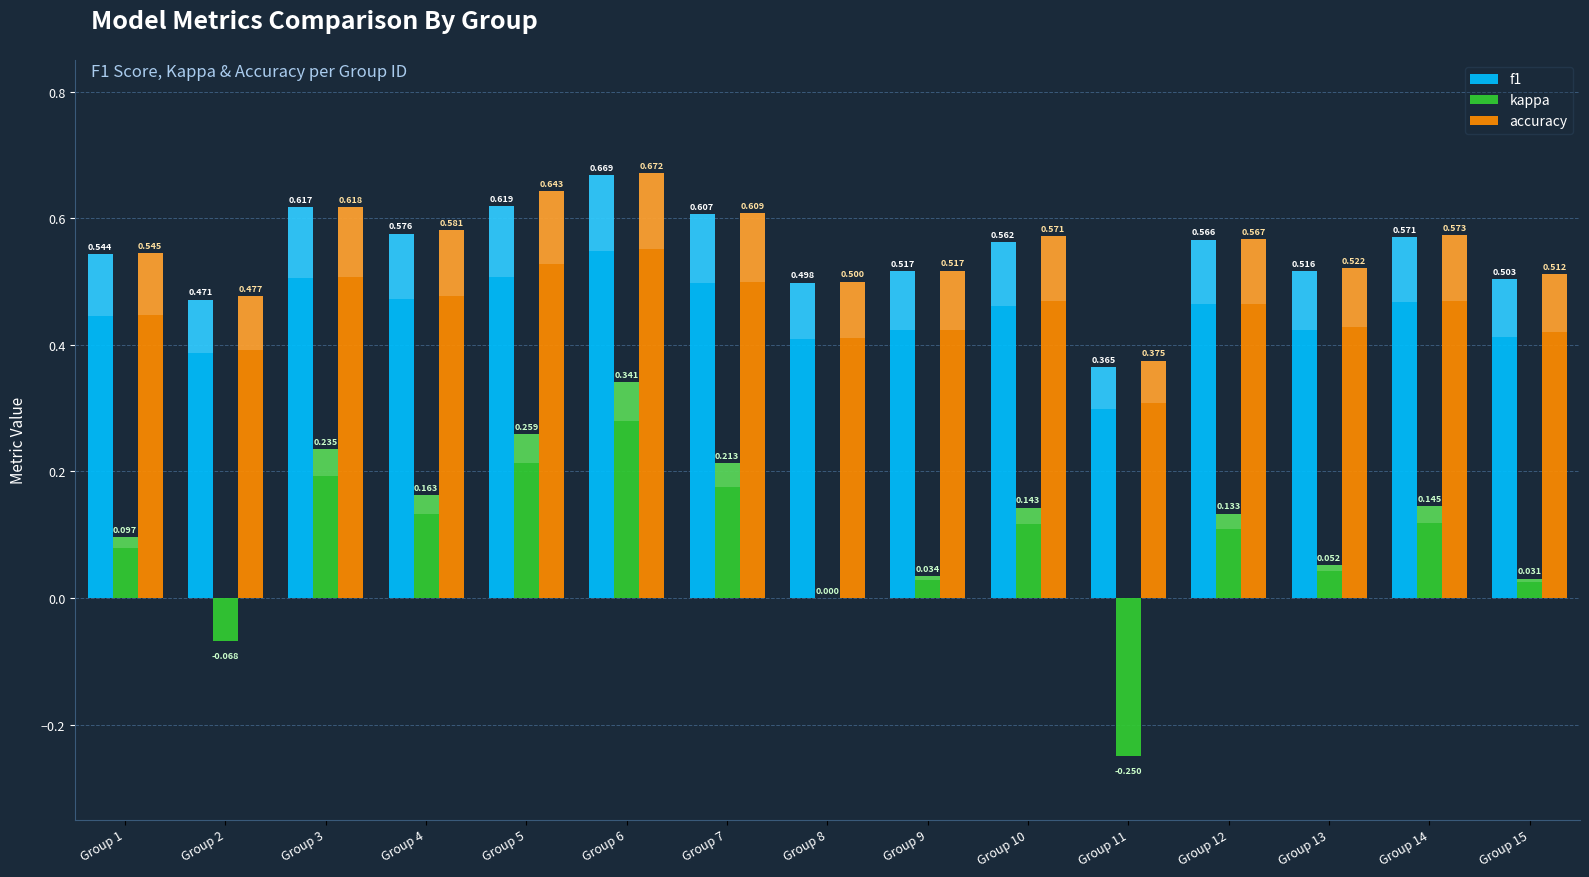

Between Group 4 and Group 13, which series saw the biggest shift?

kappa